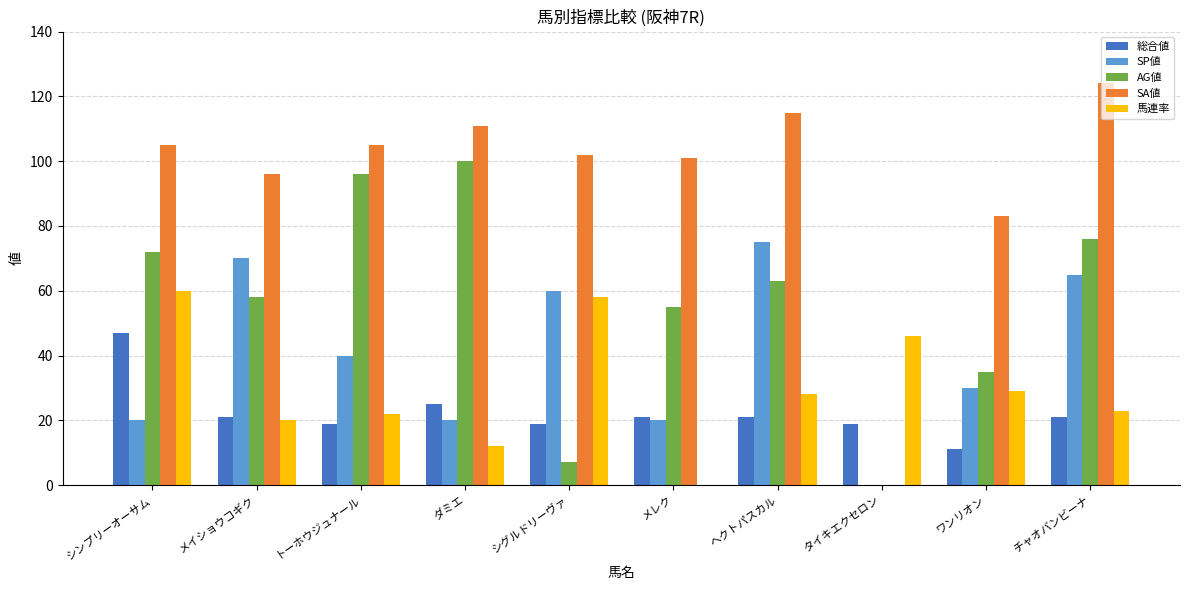

What is the maximum value for 馬連率?

60